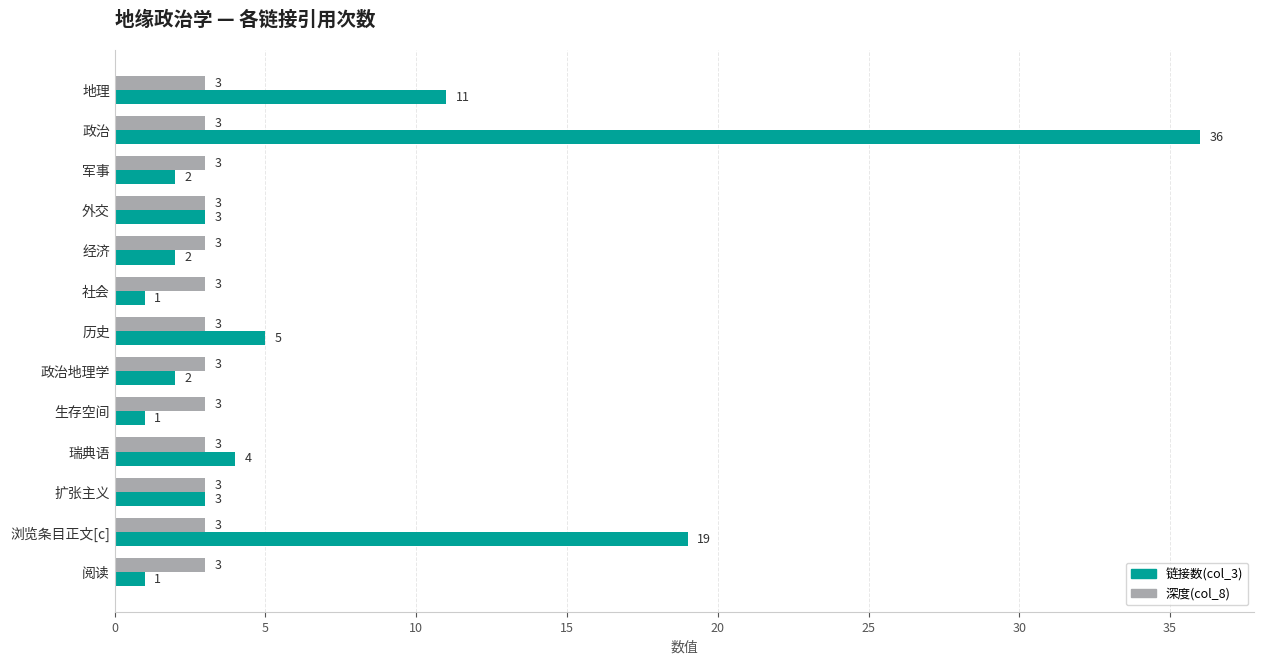

What is the smallest value displayed?

1